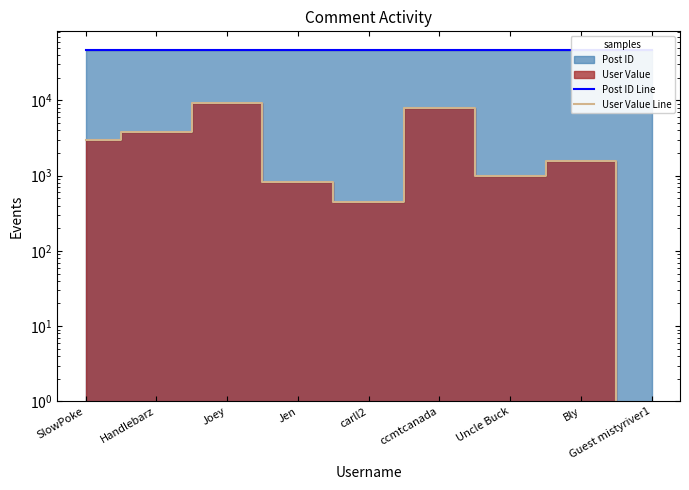

What is the difference between the highest and lowest values at Handlebarz?

42330.0